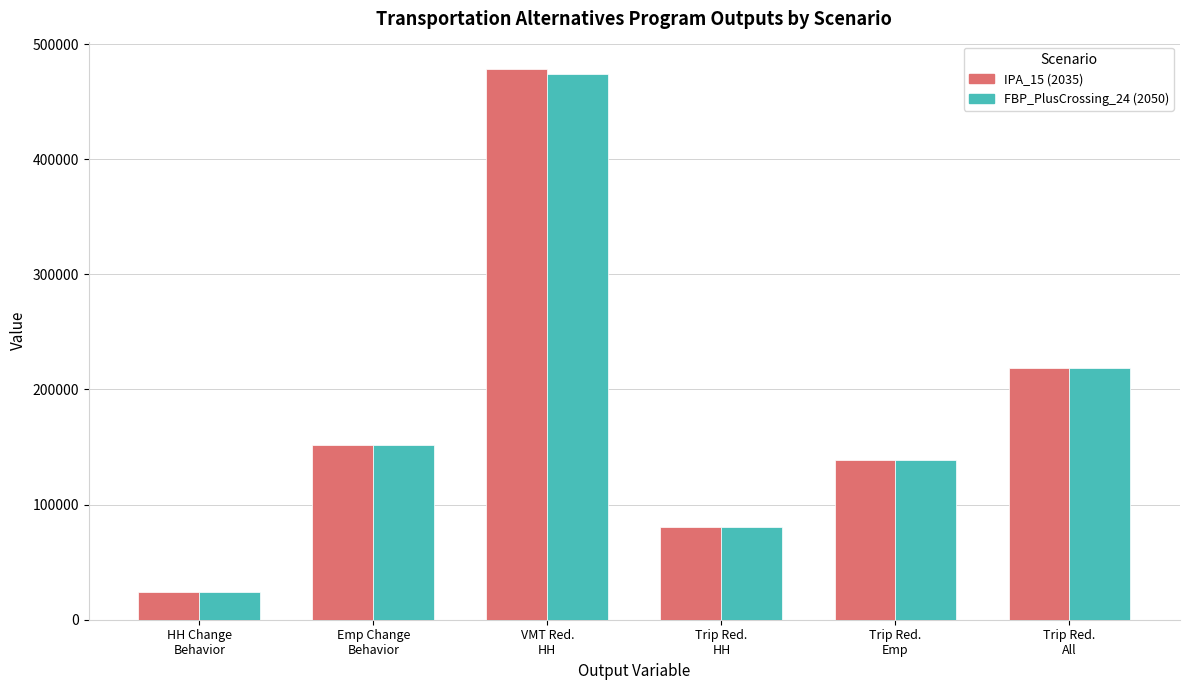

What is the total value across all series at HH Change
Behavior?

49002.3